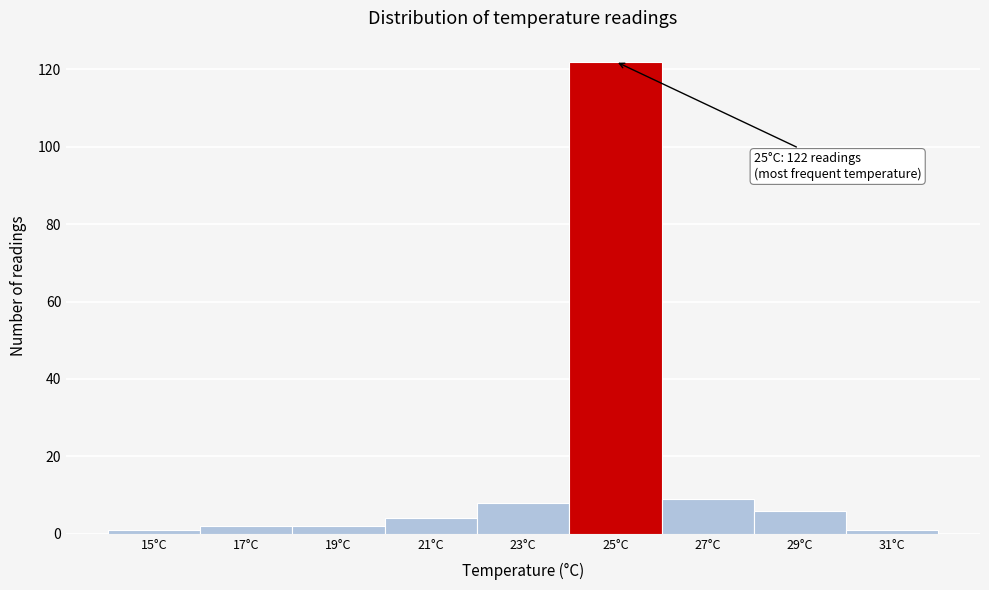

Reading left to right, transcribe all the data shown in this chart.

15°C=1	17°C=2	19°C=2	21°C=4	23°C=8	25°C=122	27°C=9	29°C=6	31°C=1